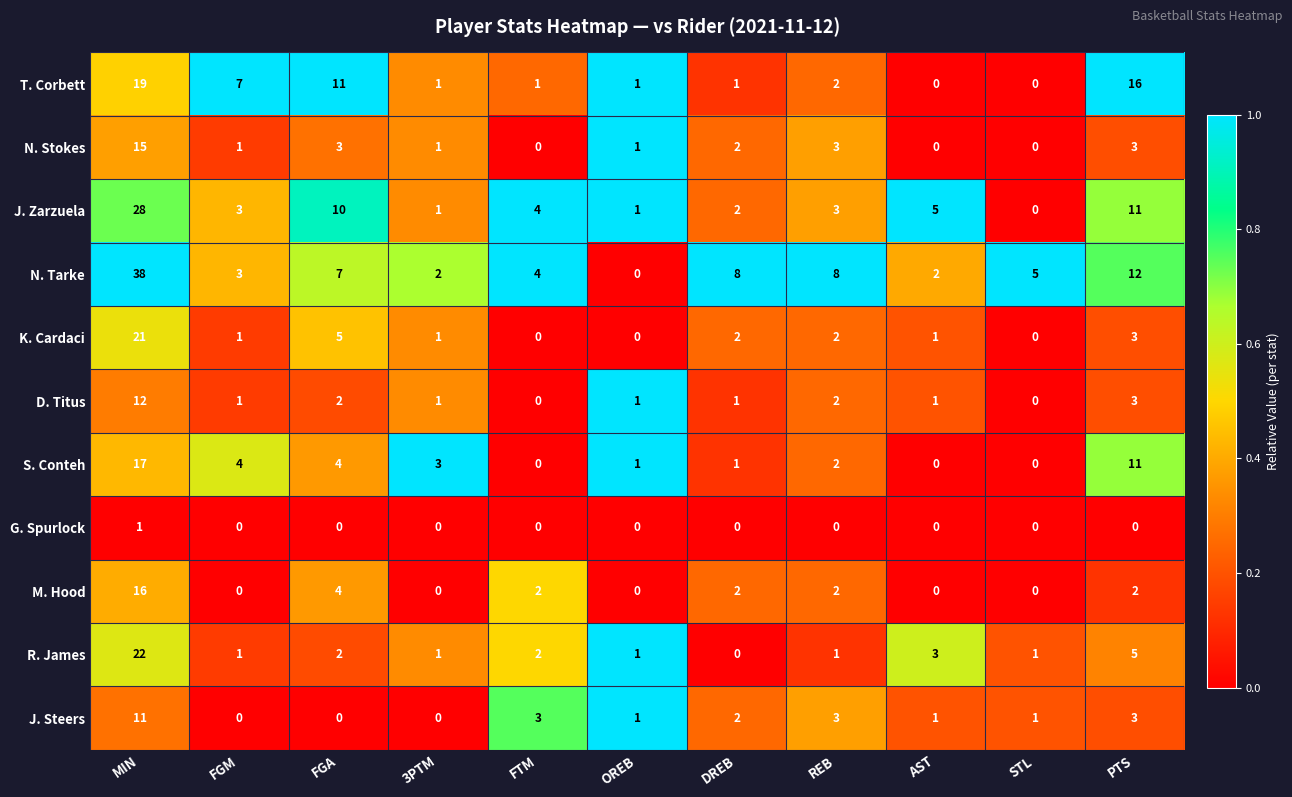

At how many categories does at least one series exceed 0?

11